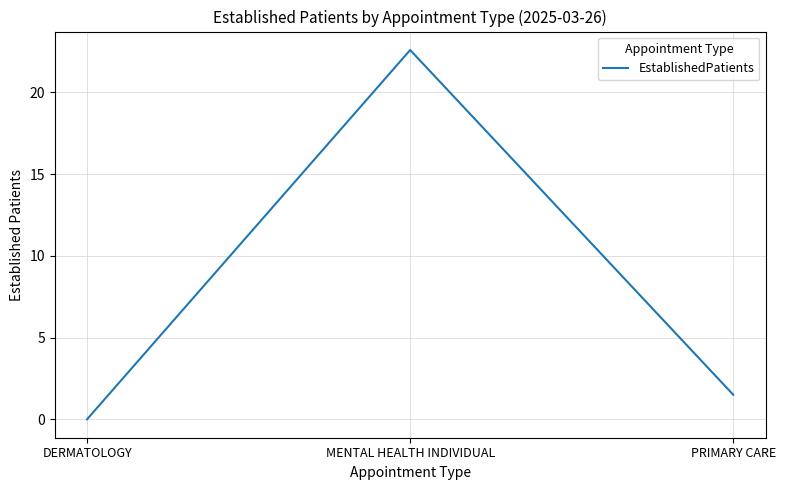

What is the difference between the second highest and minimum values?

1.5